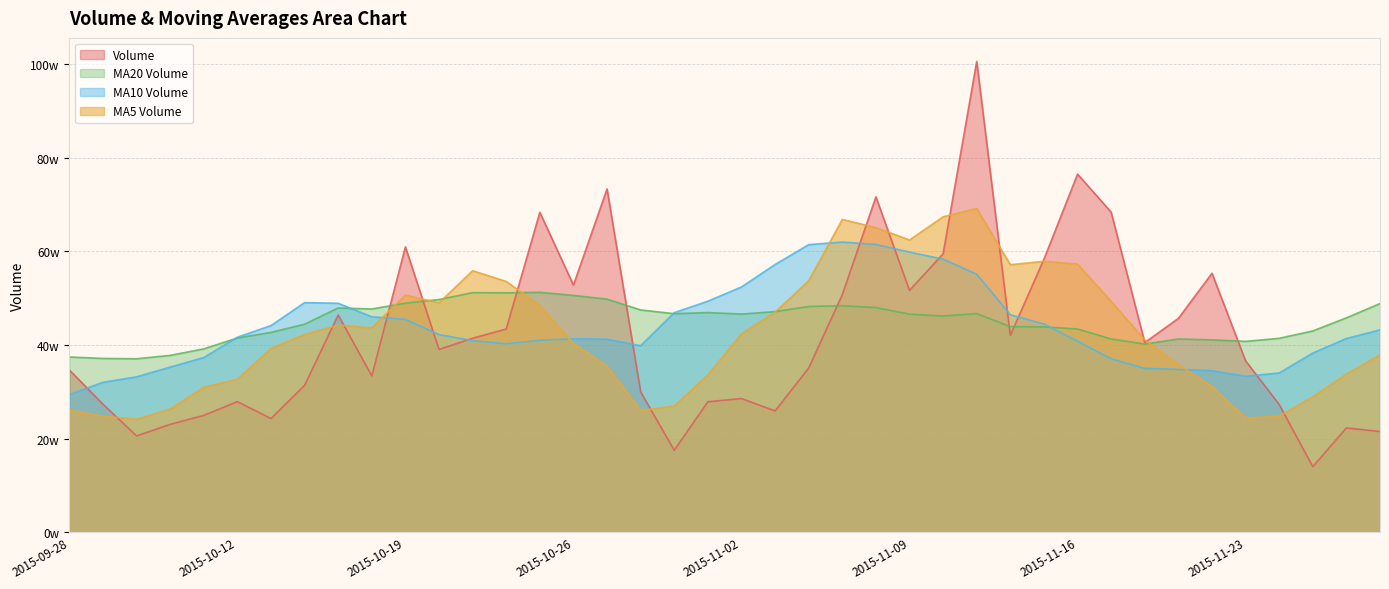

The value of v_ma20 at 2015-10-19 is 489404.8. True or false?

True